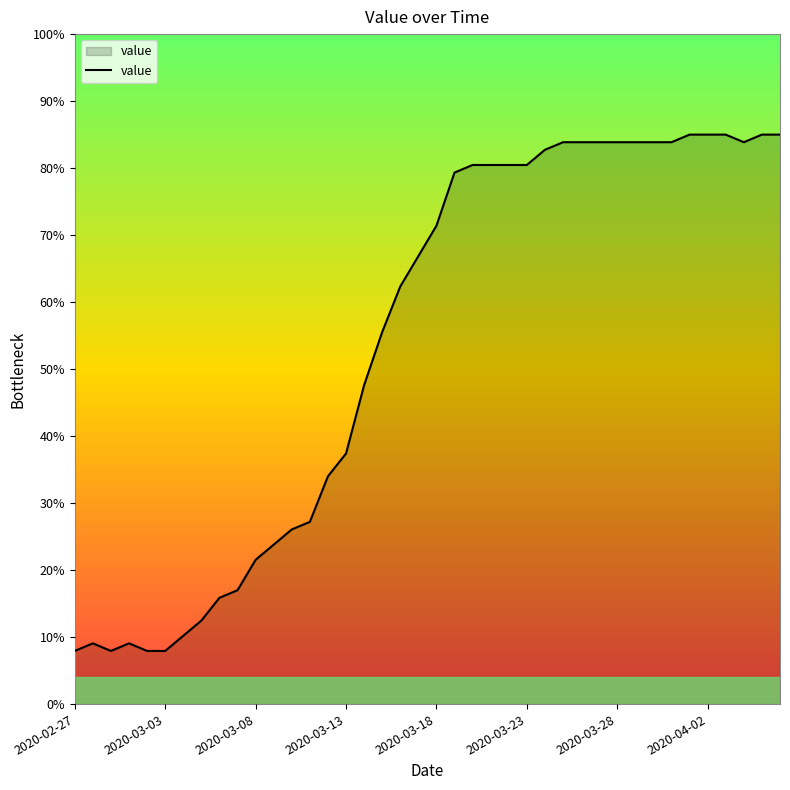

What is the greatest value displayed?

85.0